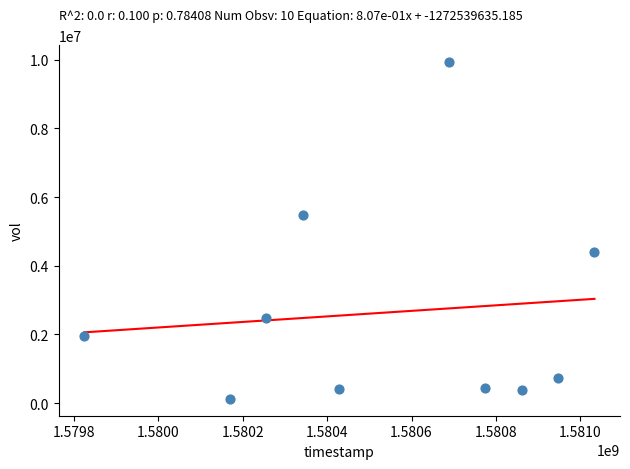

What Y value in the scatter plot is closest to 5027900?

5475600